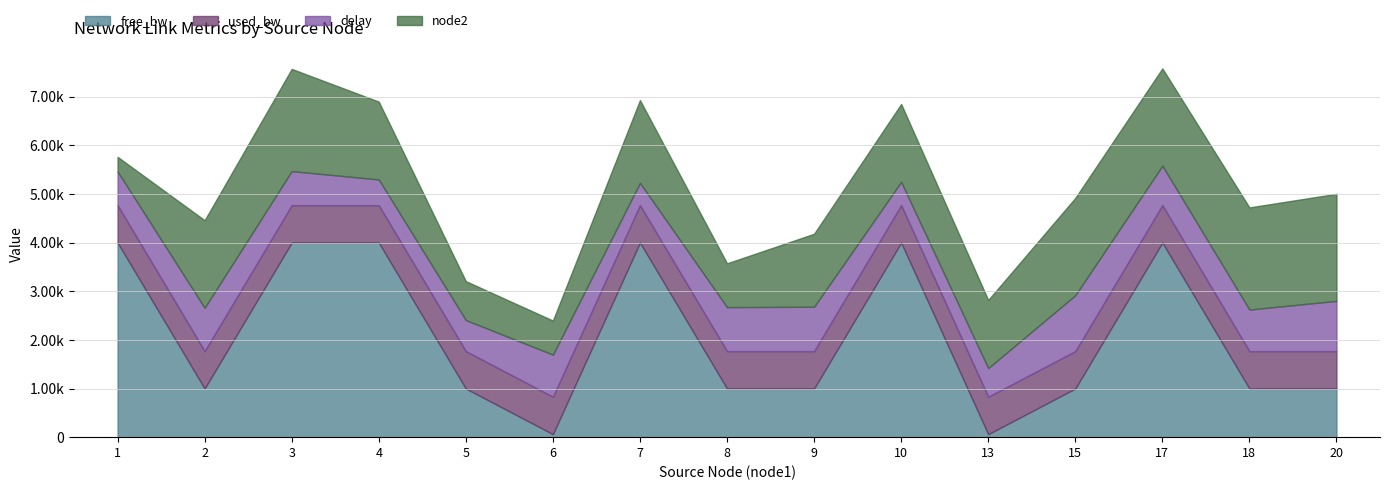

Does the chart display data point markers on the line(s)?

No